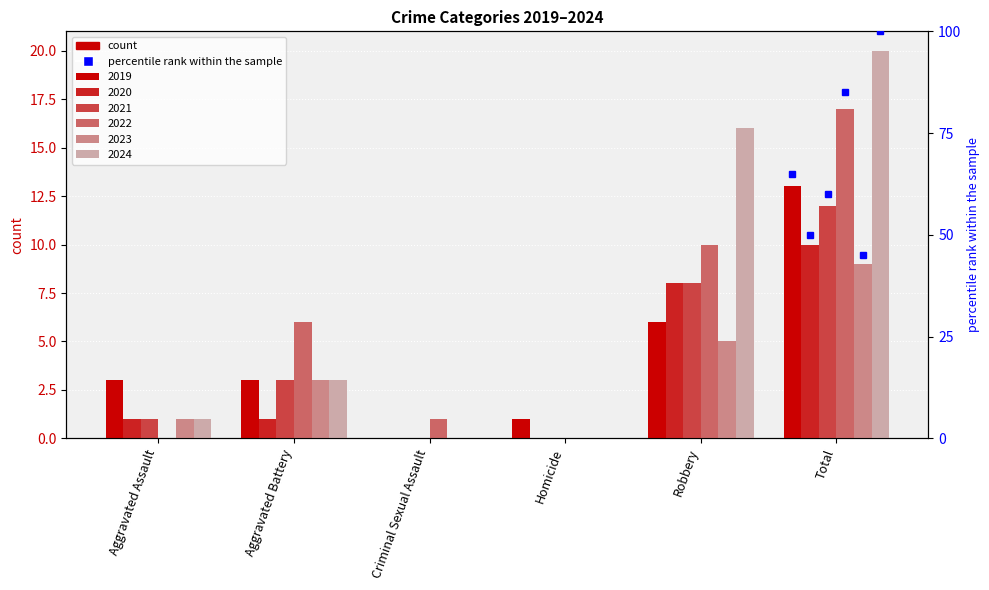

Which series has the largest range (max minus min)?

2024